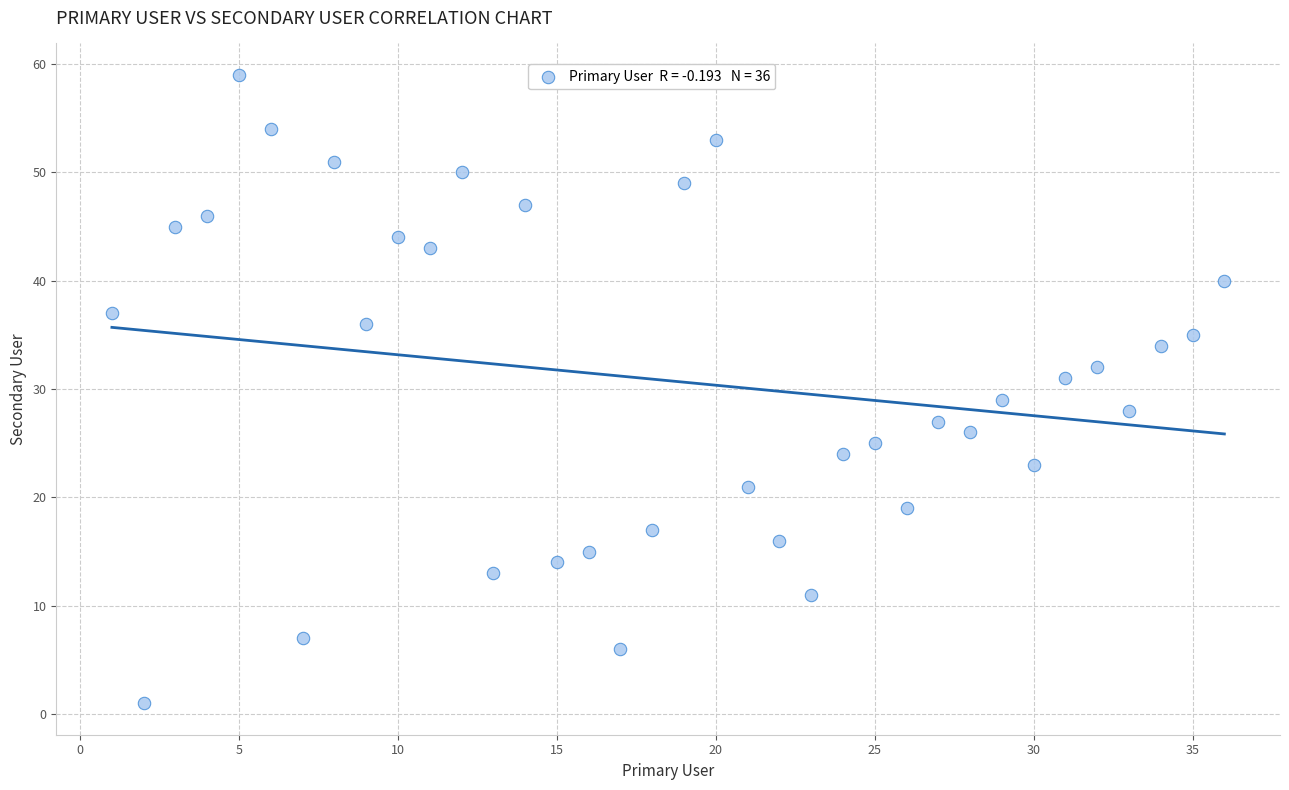

What is the range of Y values (max minus min)?

58